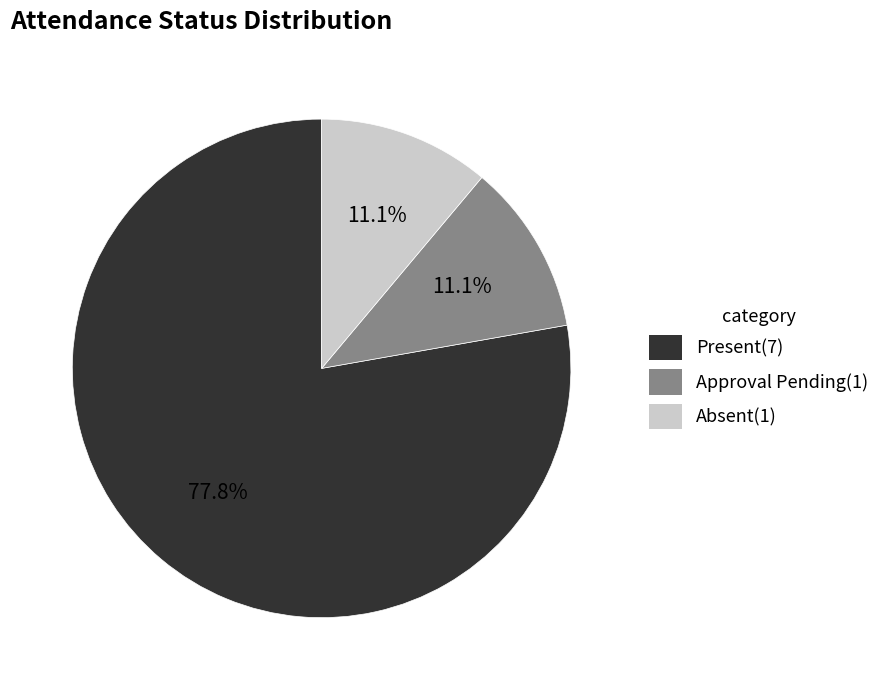

To the nearest percent, what percentage of the pie is Present?

78%